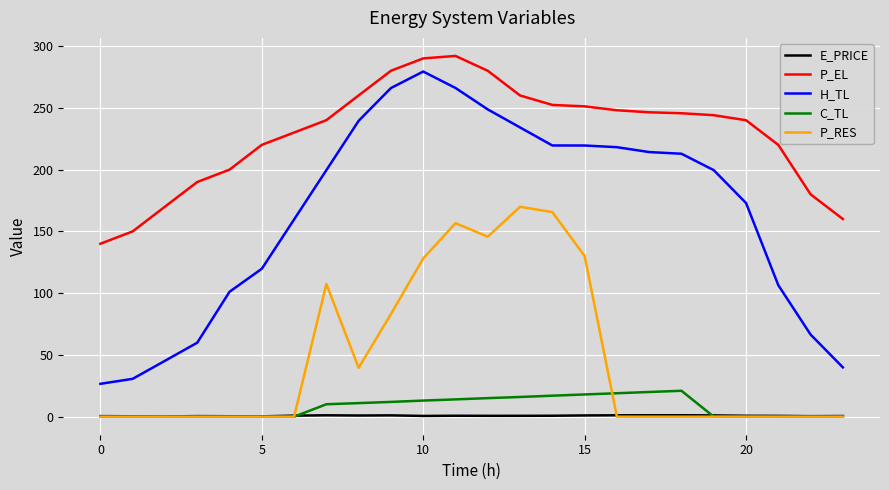

How many distinct data groups are displayed?

5